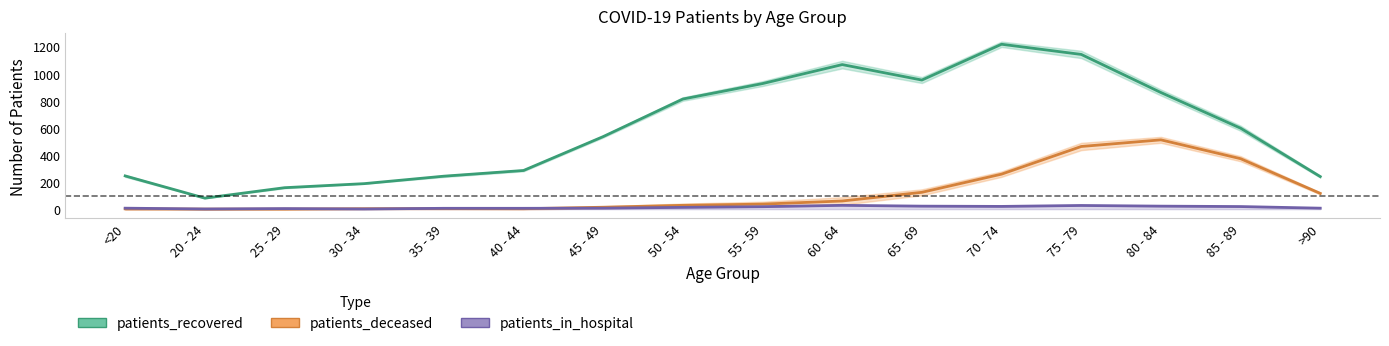

At 85 - 89, list the series in order from largest to smallest.

patients_recovered_line, patients_deceased_line, patients_in_hospital_line